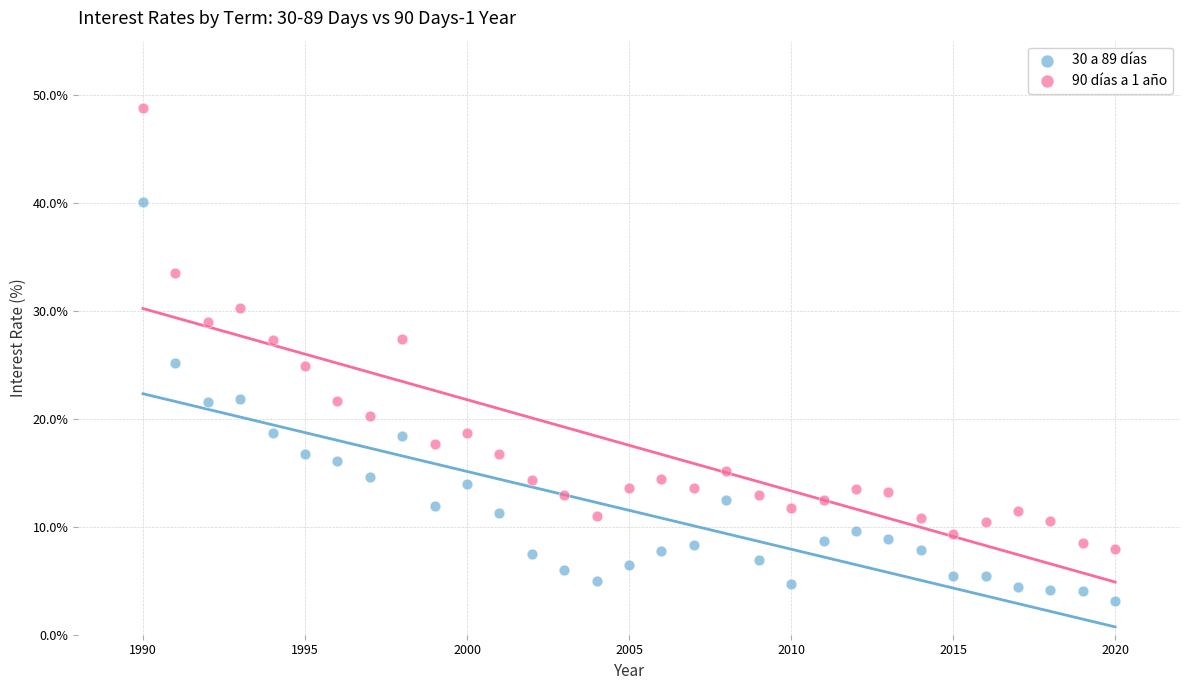

Across all data points, what is the range of Y values (max minus min)?

45.6